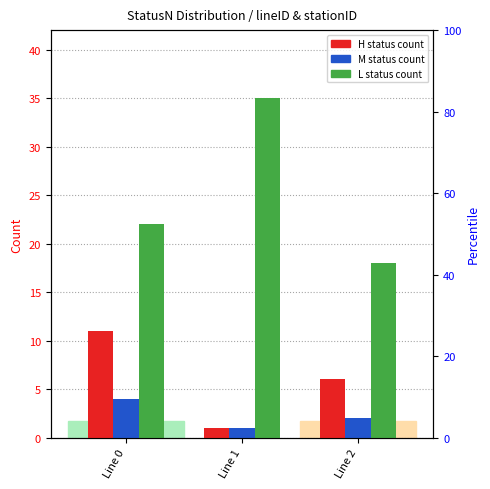

Rank the series by their average value, from lowest to highest.

M count (statusN), H count (statusN), L count (statusN)